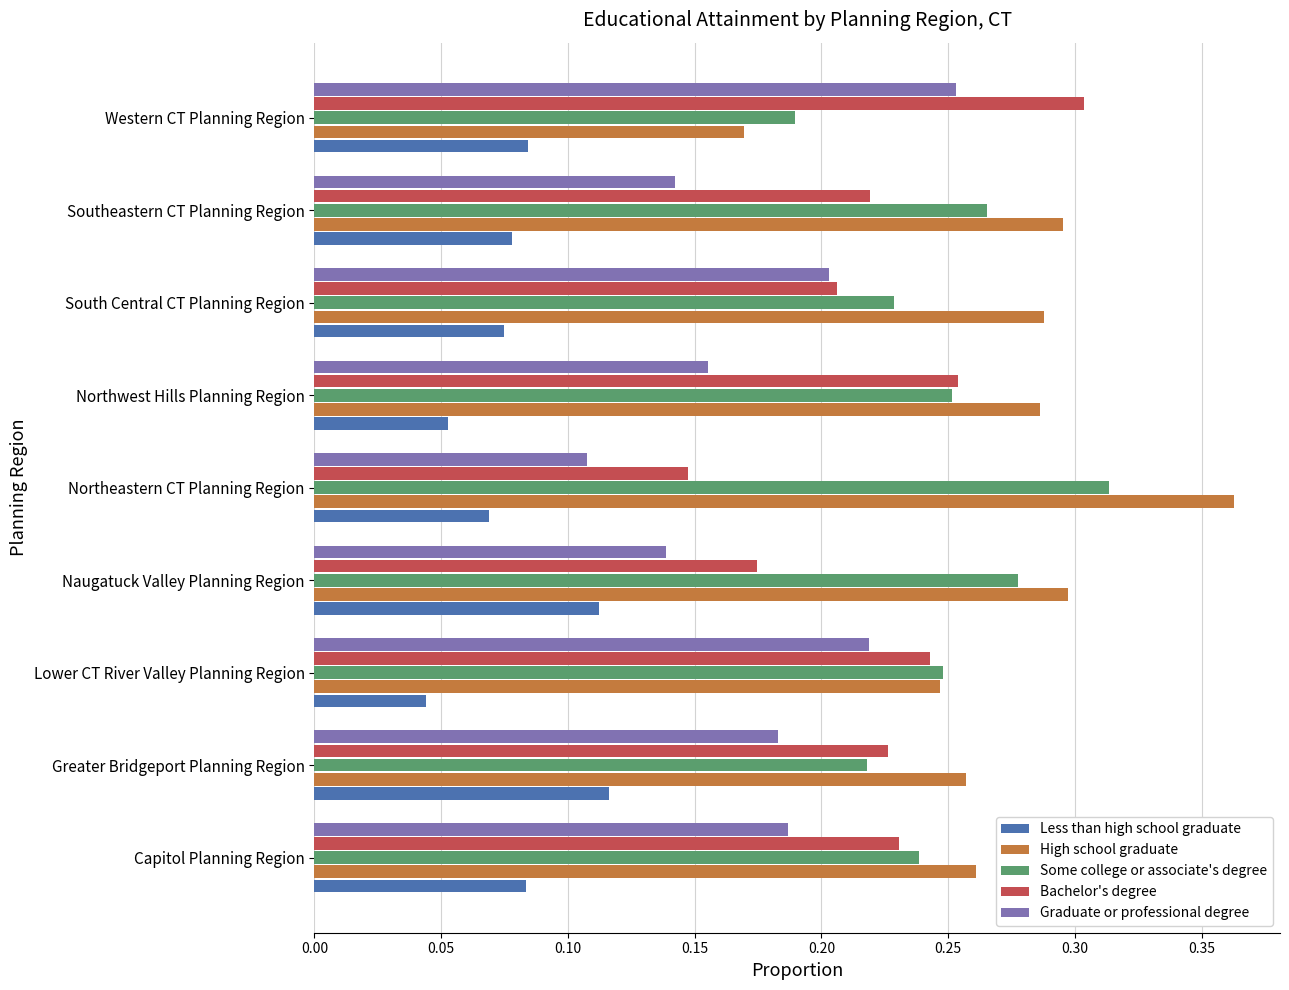

At which label is Graduate or professional degree closest to 0?

Northeastern CT Planning Region